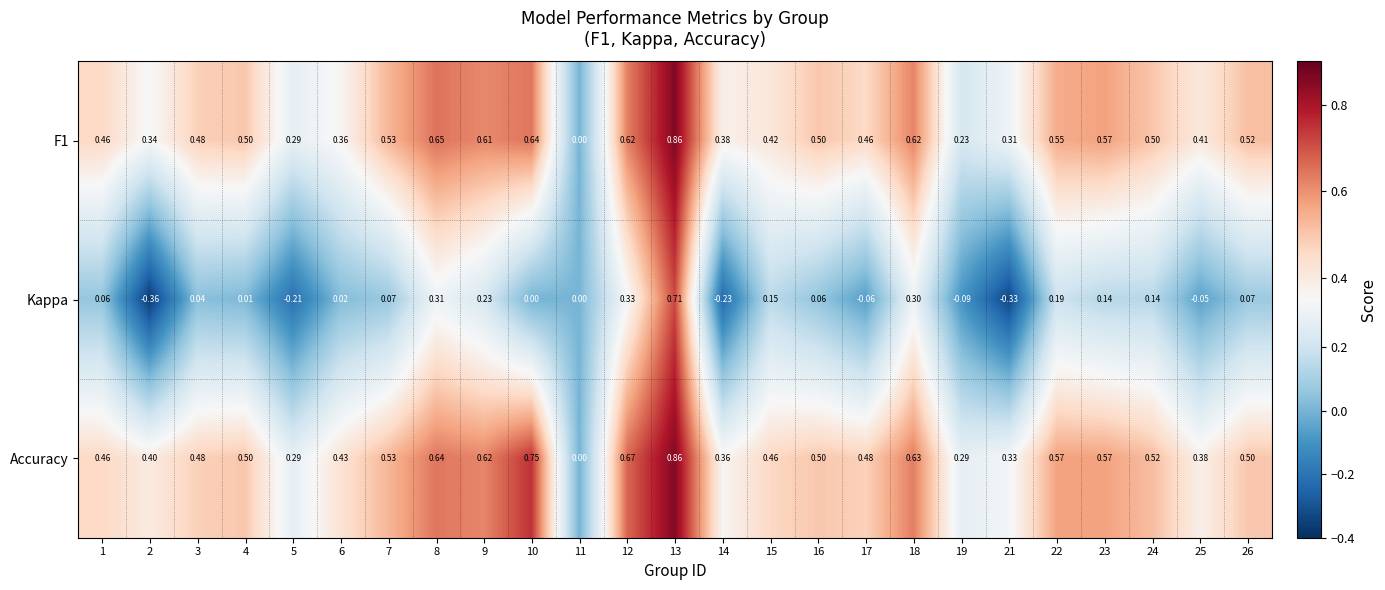

Which series has the widest spread of values?

Kappa